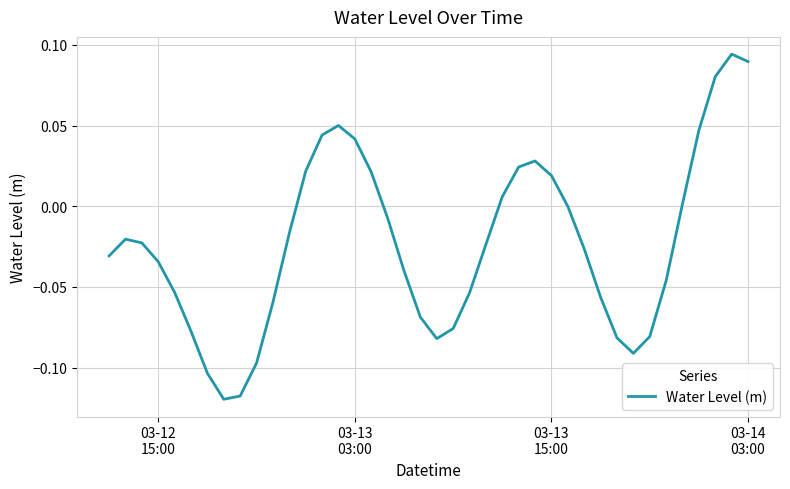

How many lines are shown in the chart?

1